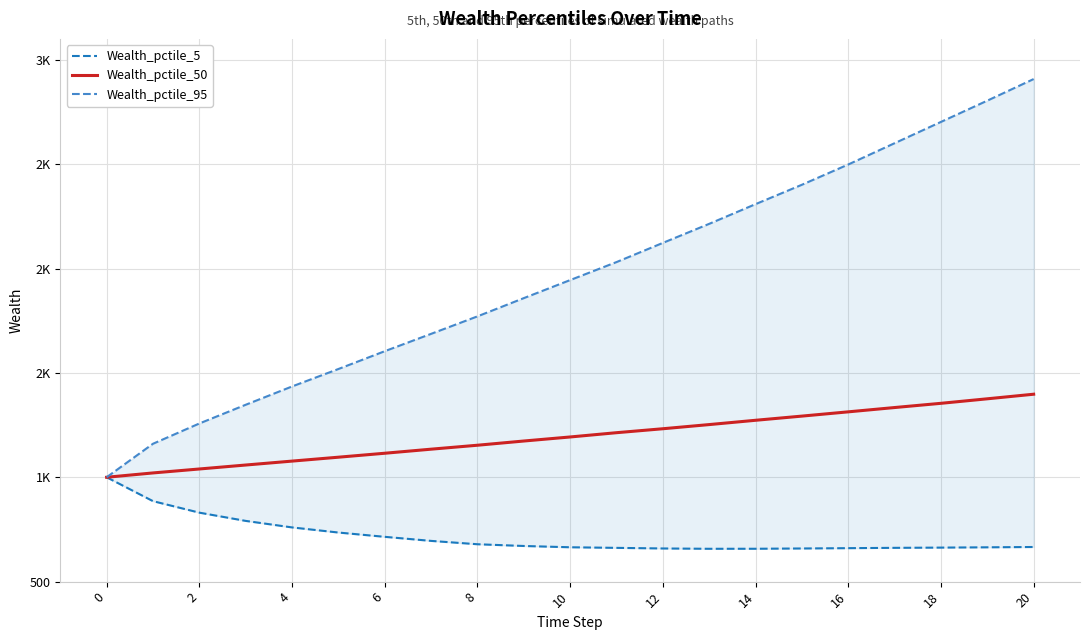

What value does the Wealth_pctile_50 series have at 14?

1272.9